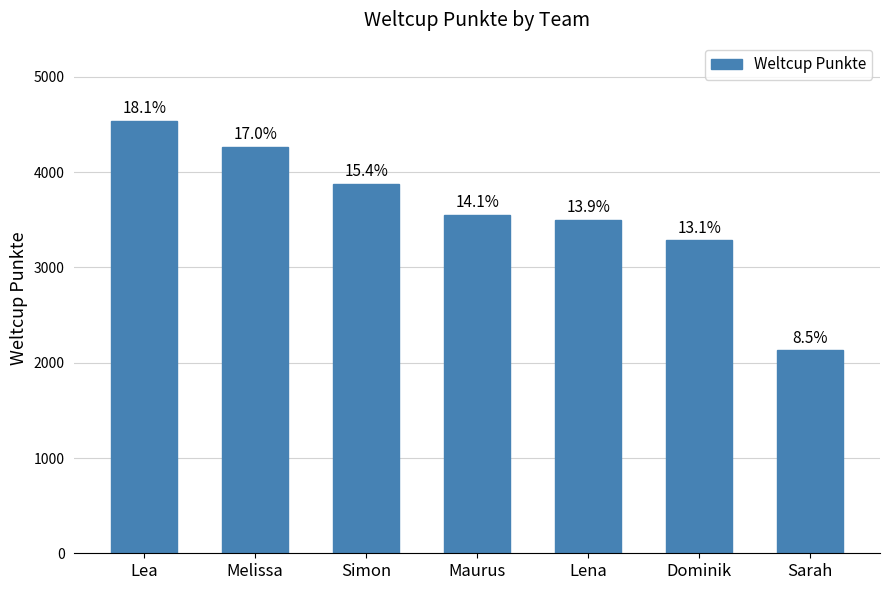

How many bars are there in total?

7